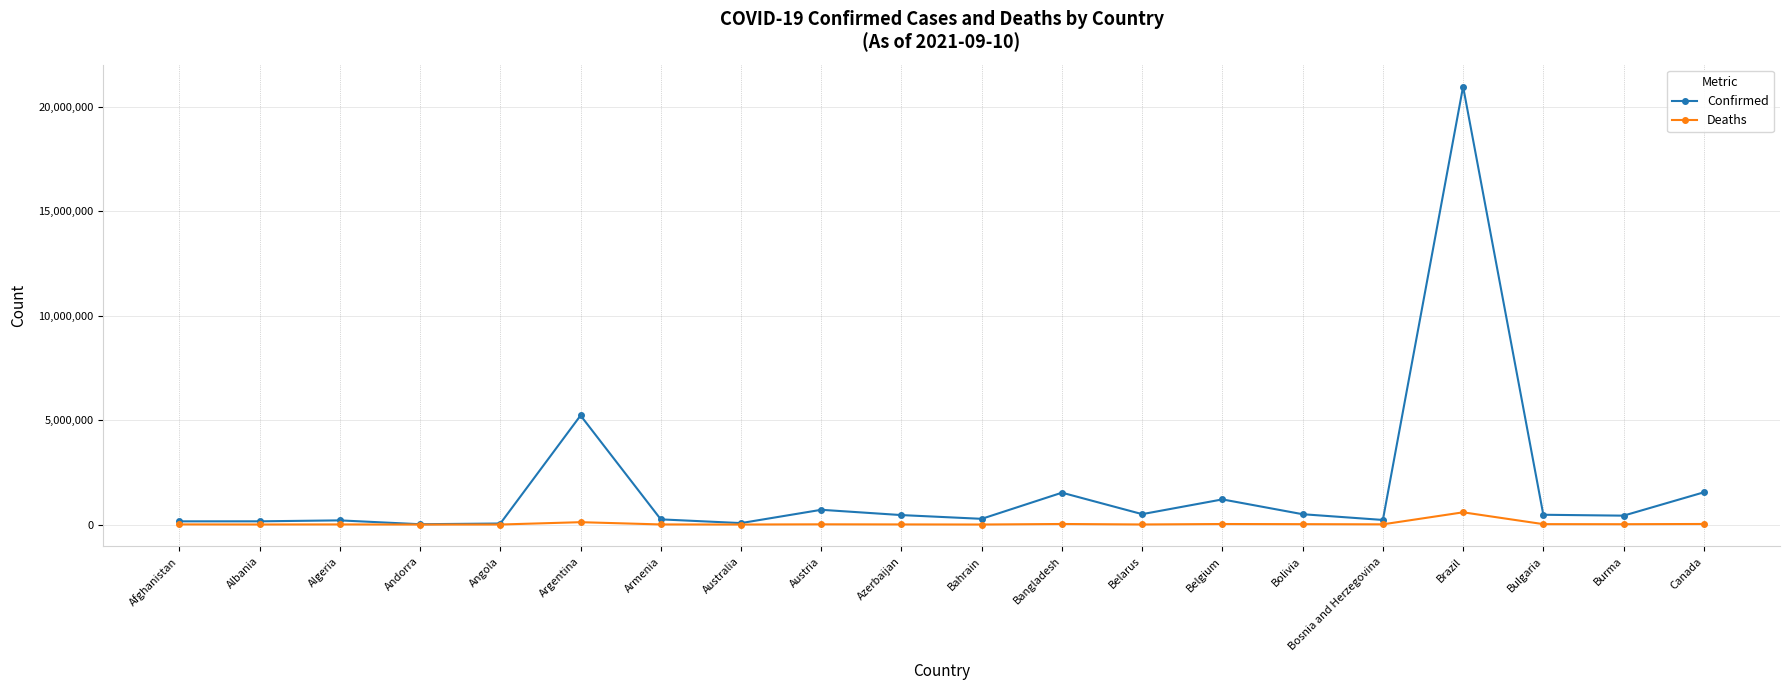

Rank the series at Argentina from highest to lowest value.

Confirmed, Deaths